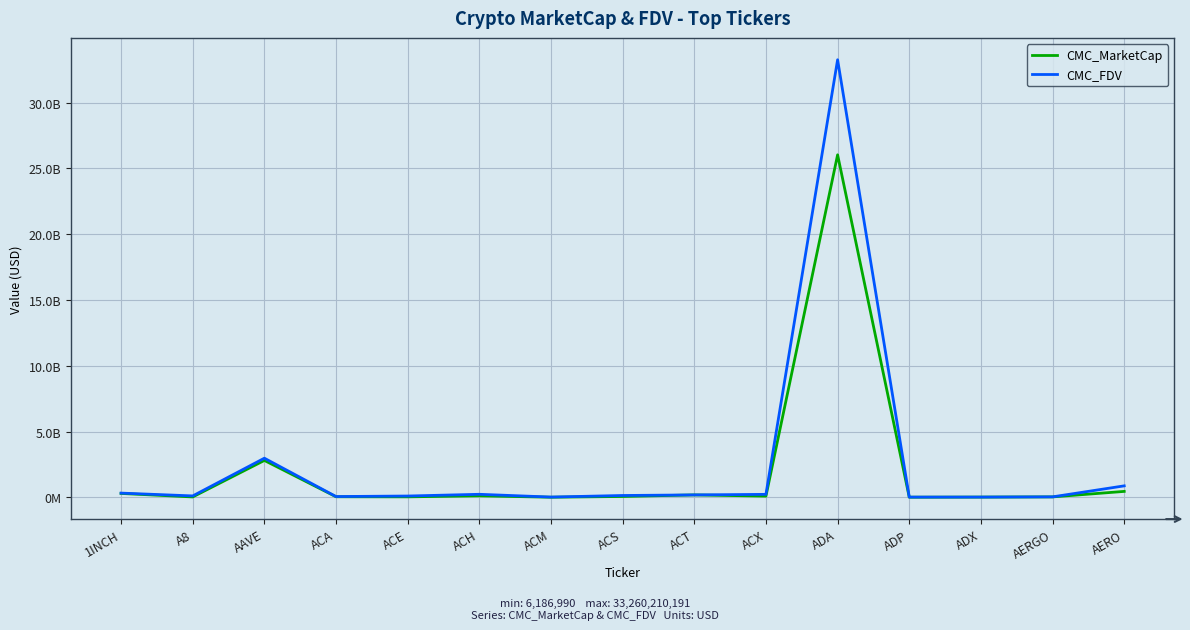

True or false: CMC_FDV has more than 1 interior local peaks.

True